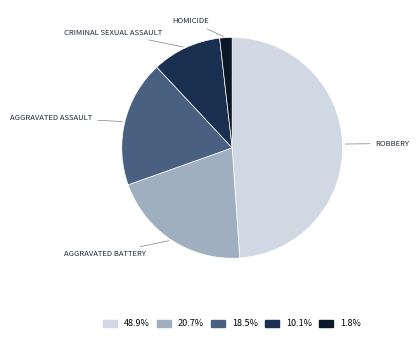

Does any single category account for the majority?

No